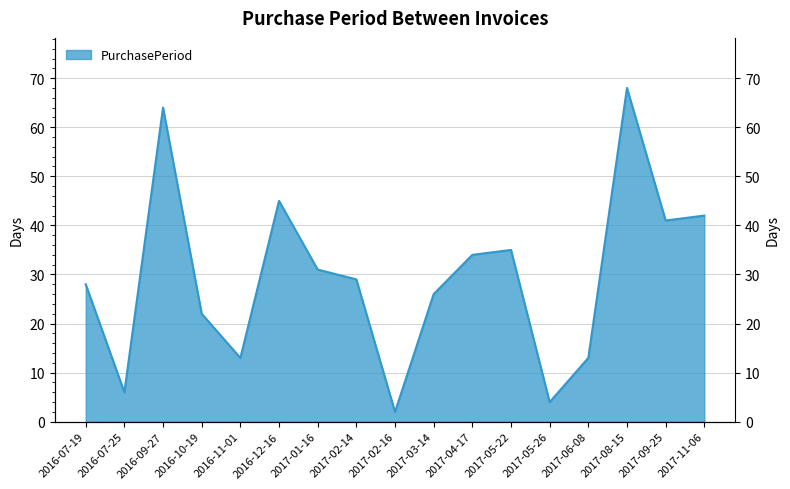

What is the average value?

30